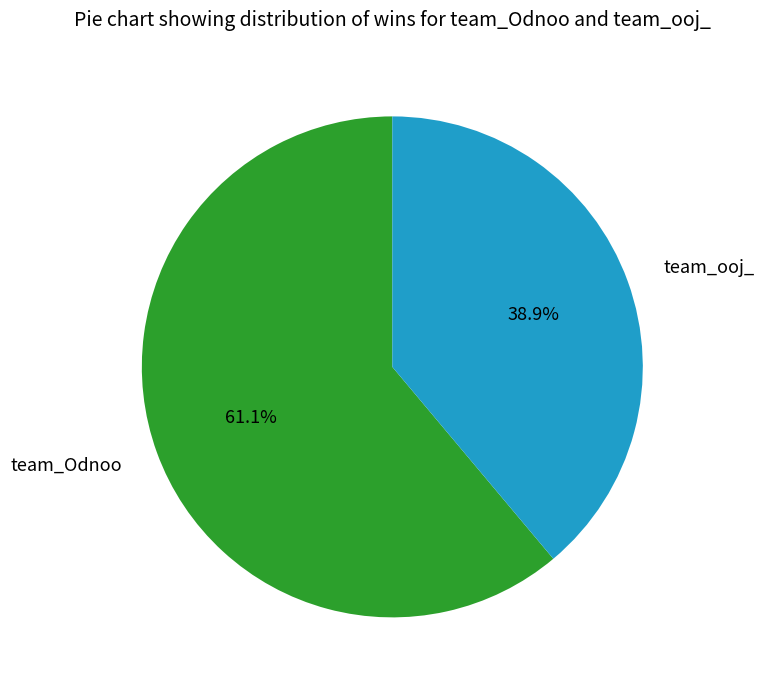

Combined, do team_ooj_ and team_Odnoo account for over 50%?

Yes